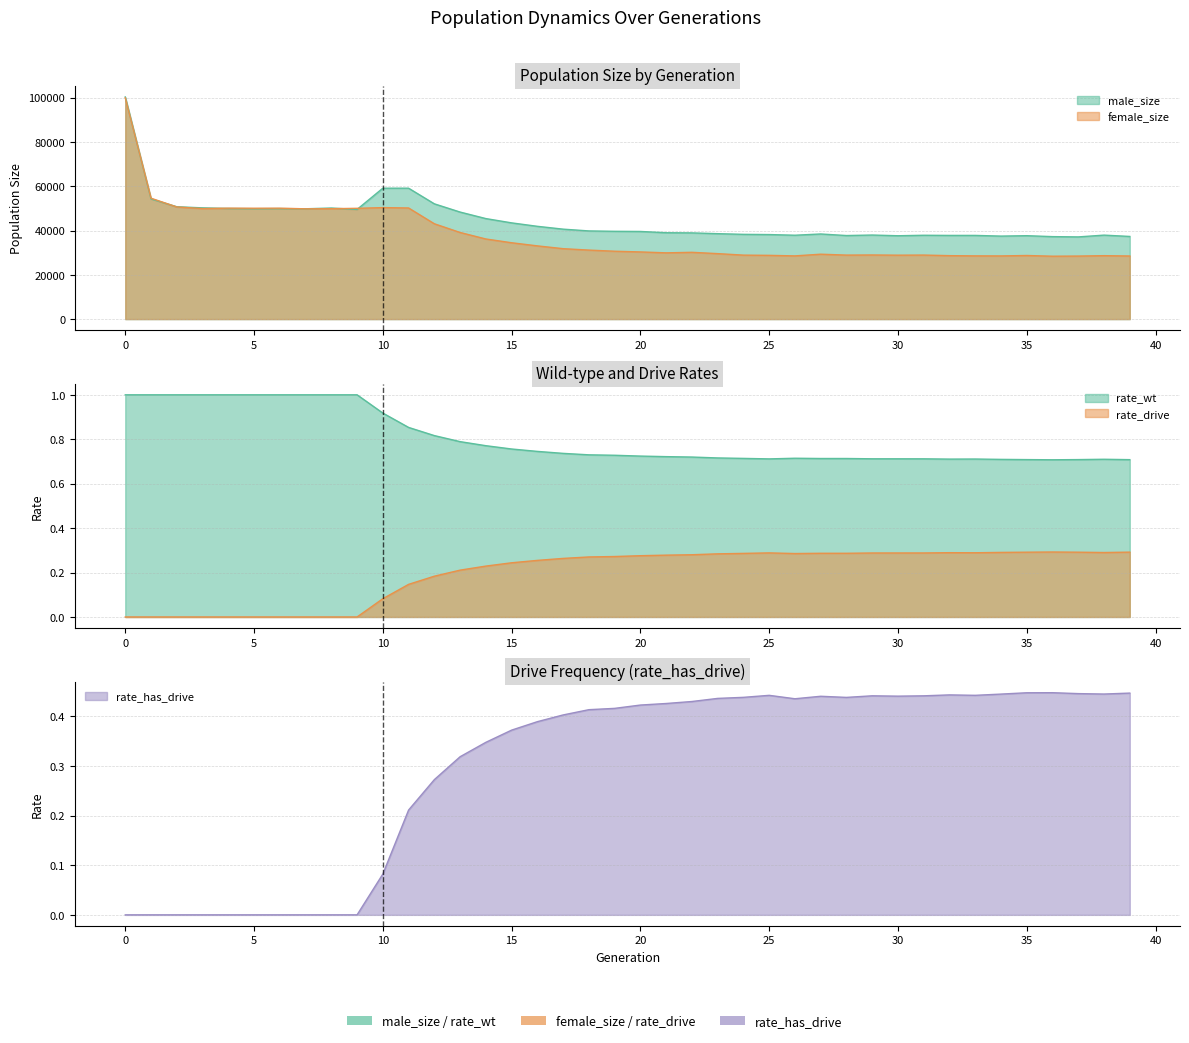

List the series in order of their peak value, highest first.

male_size, female_size, rate_wt, rate_has_drive, rate_drive